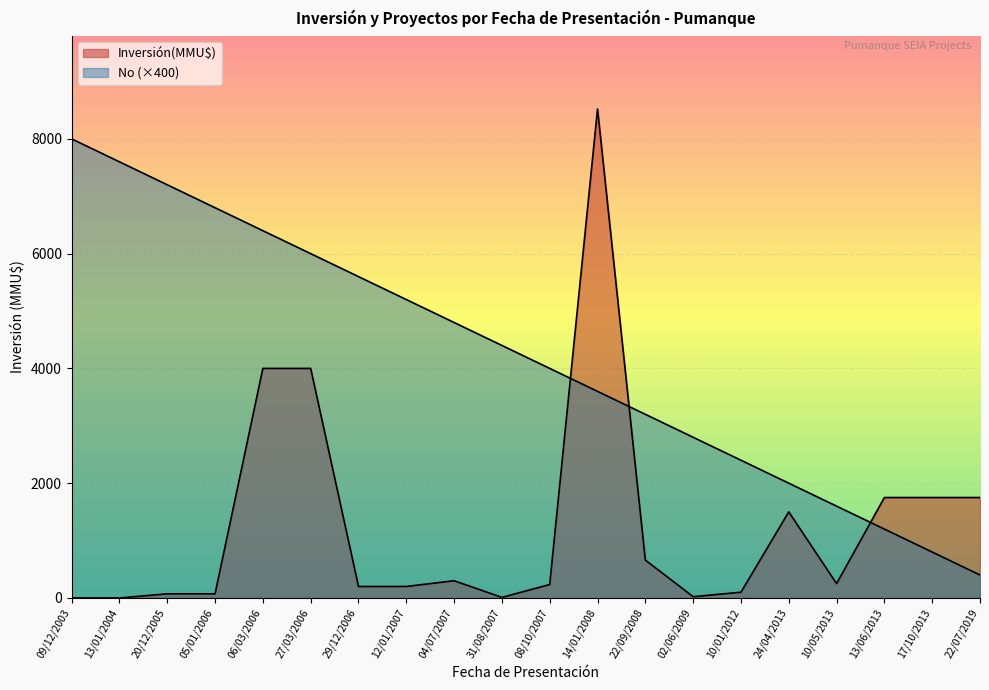

What are all the series names shown in the legend?

Inversión(MMU$), No